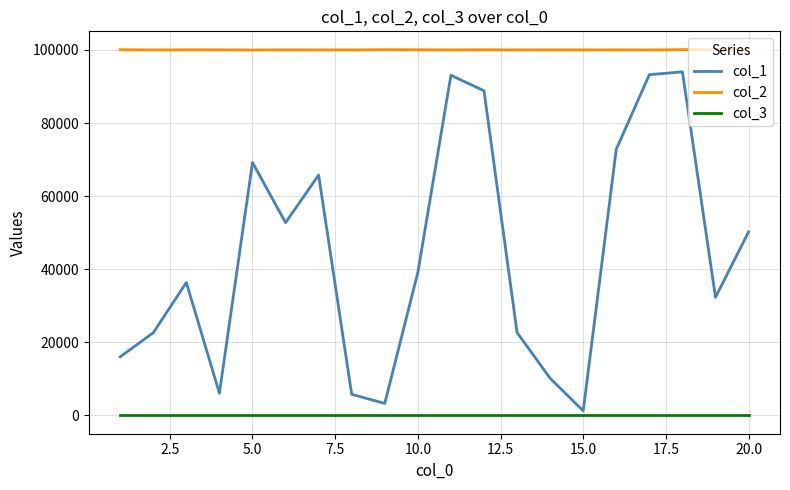

Rank the series by their maximum value, from highest to lowest.

col_2, col_1, col_3